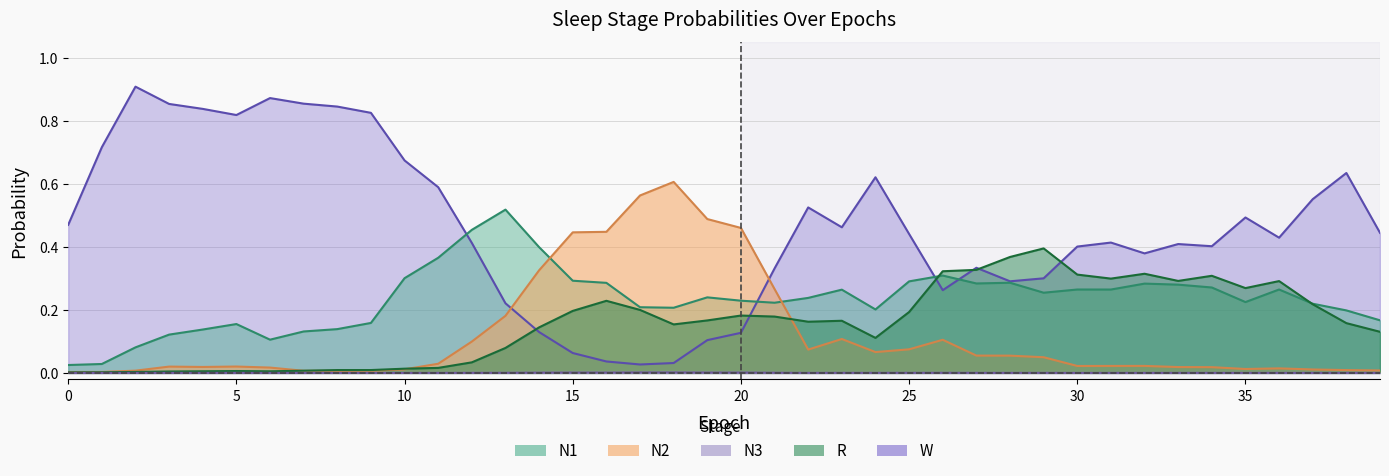

What are all the series names shown in the legend?

N1, N2, N3, R, W